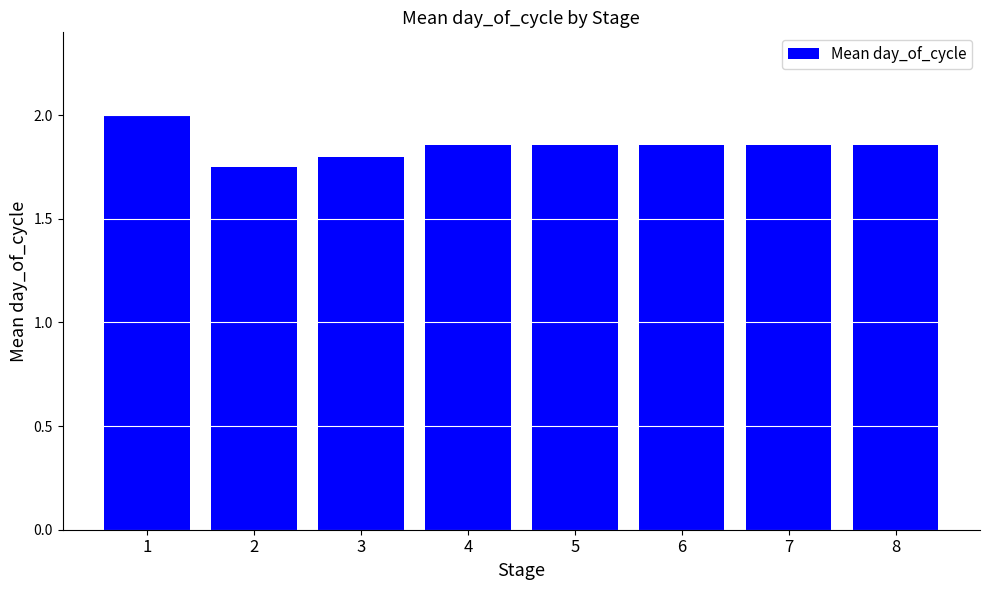

What is the sum of the values at 2 and 8?

3.6